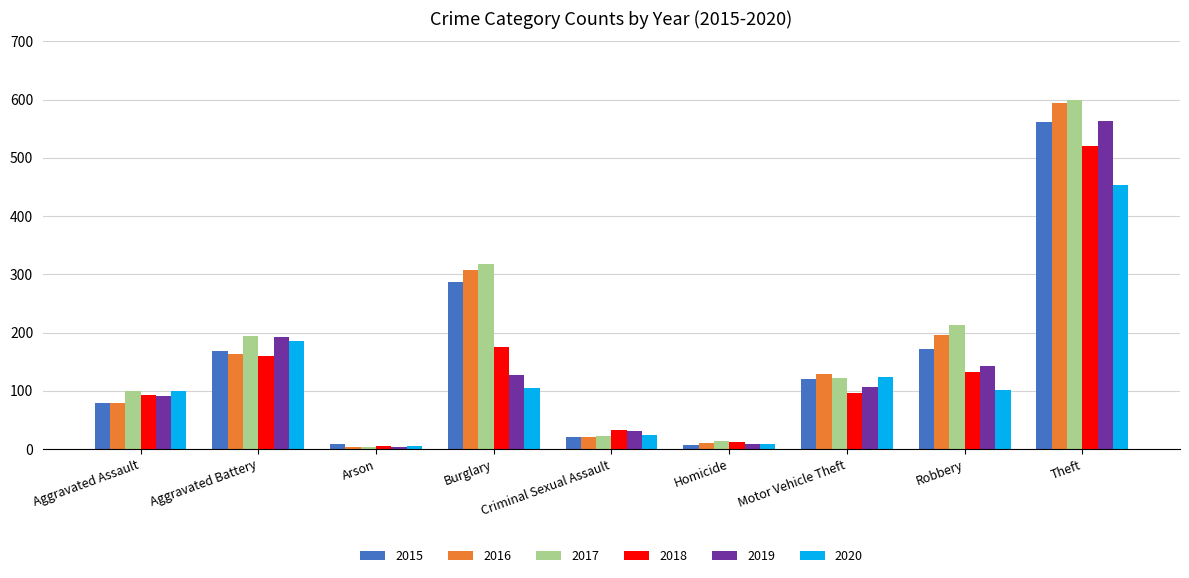

What is the minimum value shown in the chart?

3